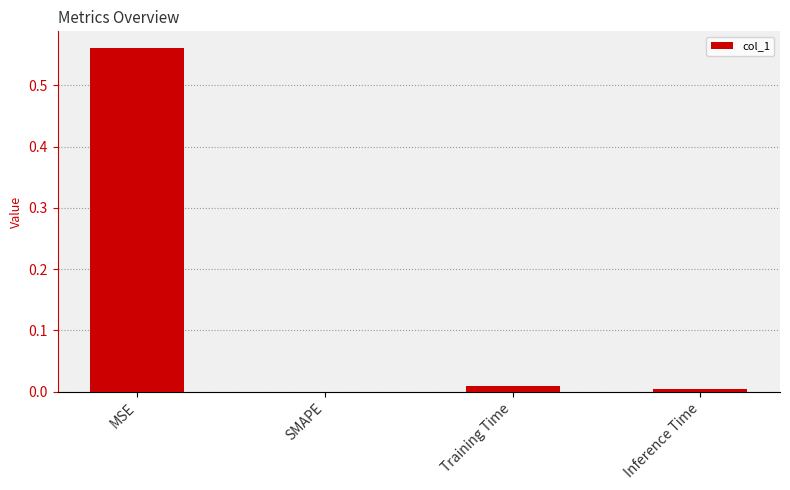

The value at MSE is 0.3. True or false?

False